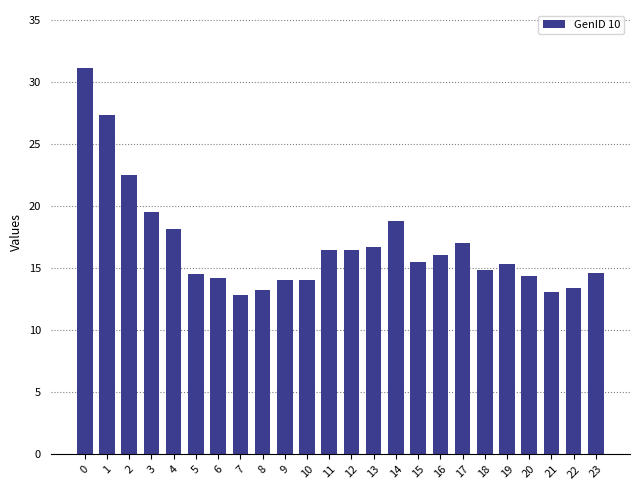

What is the value of the 13th bar from the left?

16.5